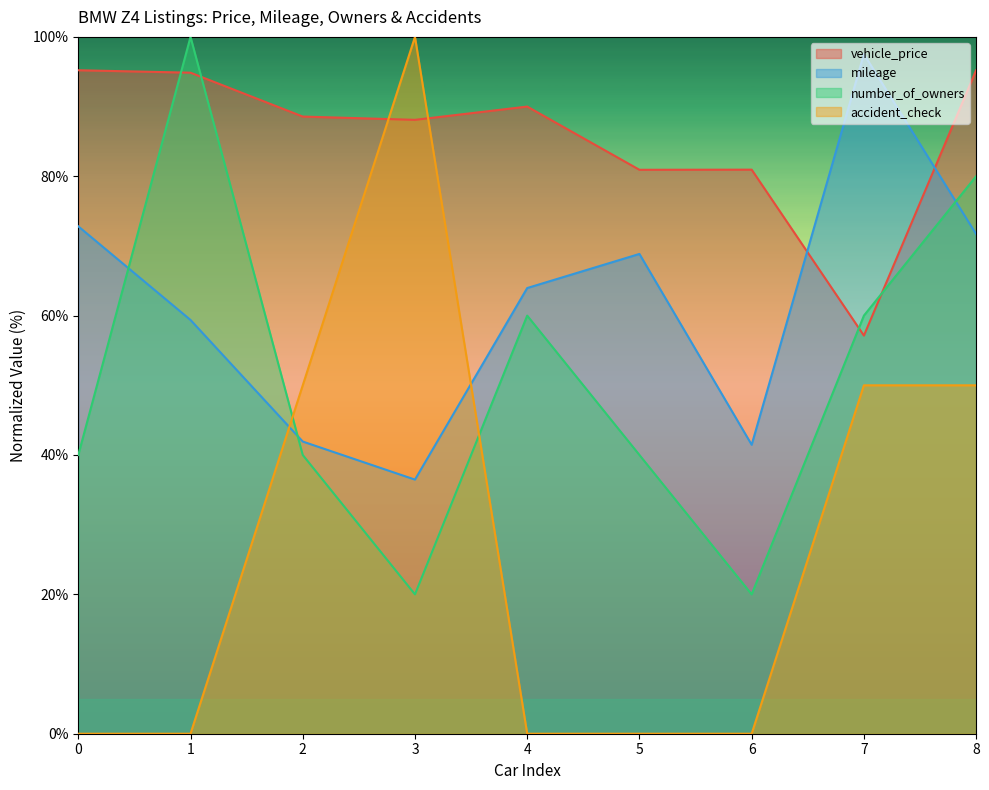

Which series has the widest spread of values?

accident_check